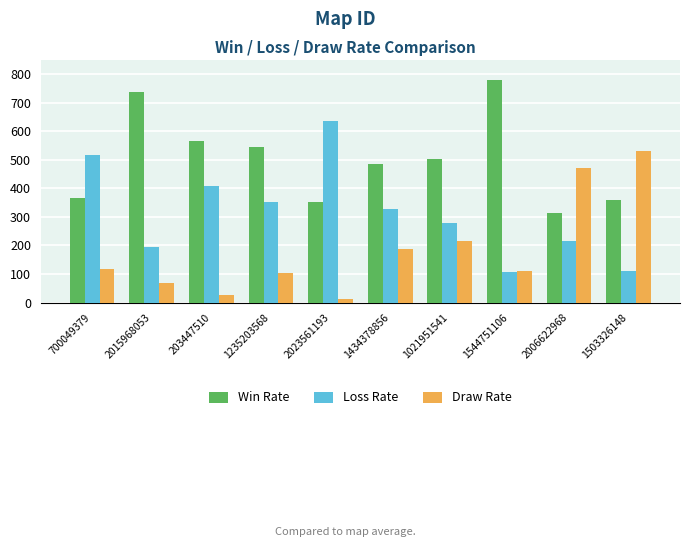

Is the value of Win Rate at 1021951541 greater than the value of Draw Rate at 1434378856?

Yes